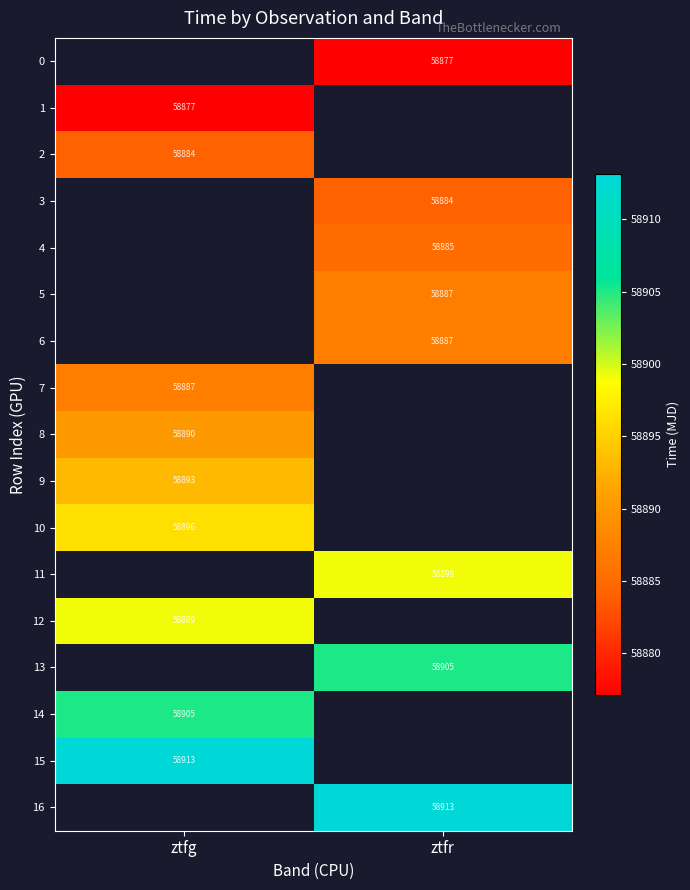

Is the value of 11 at ztfr greater than the value of 14 at ztfg?

No